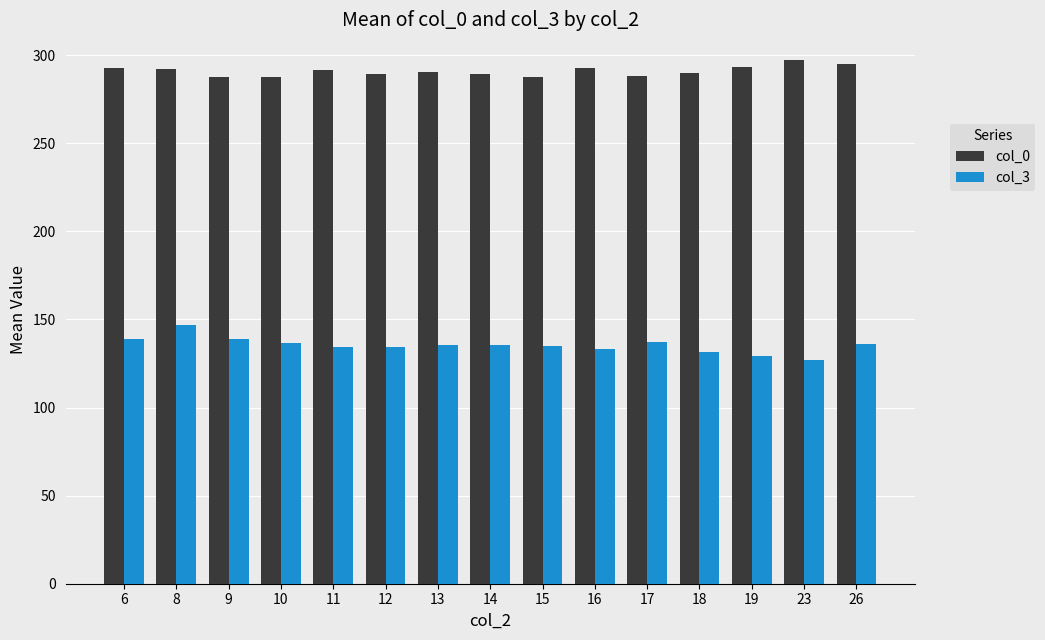

How many categories are shown in the chart?

15